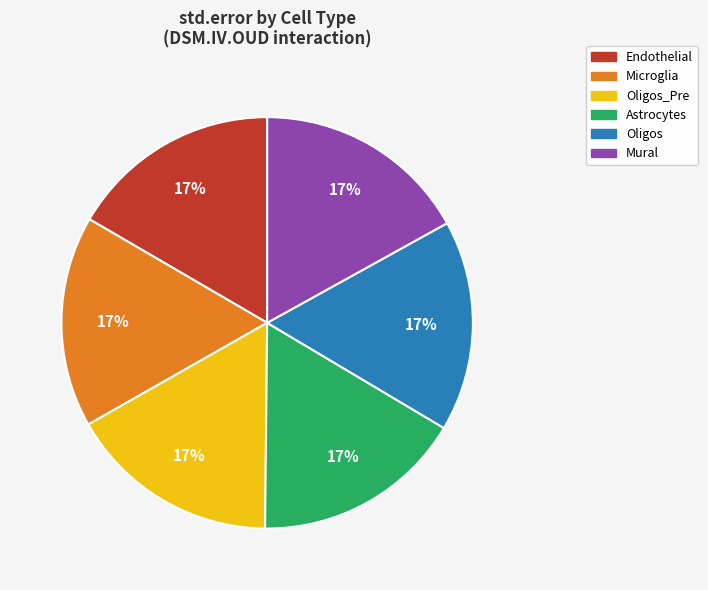

How many slices are in this pie chart?

6